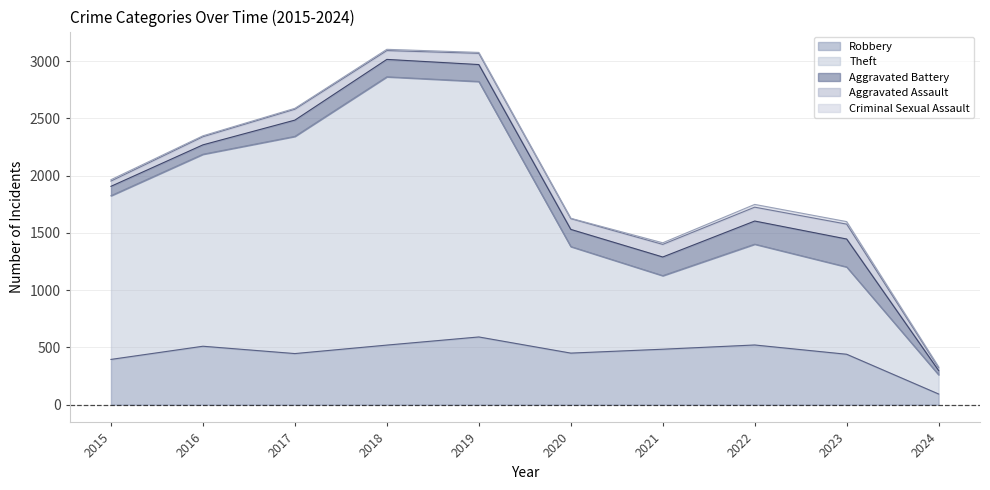

True or false: Theft and Aggravated Battery intersect in this chart.

False